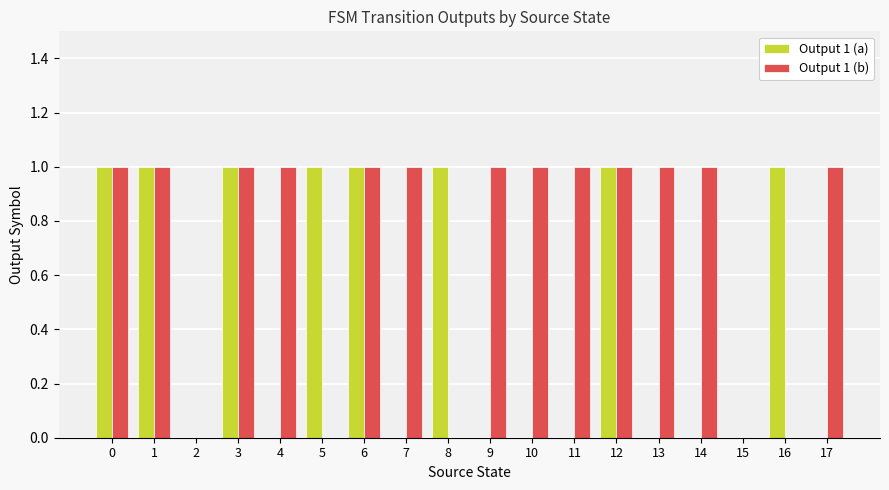

True or false: Output 1 (a) has a value of -1 at 7.

False